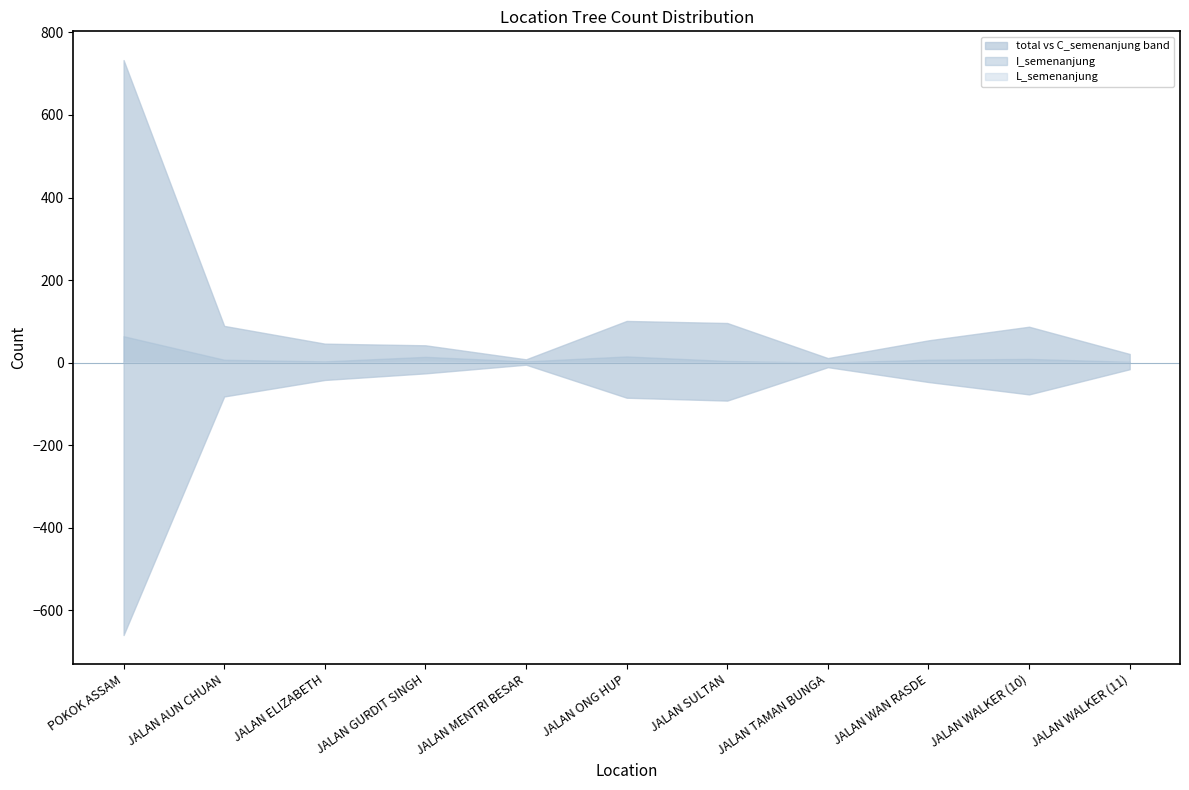

Is the value of C_semenanjung at JALAN AUN CHUAN greater than the value of I_semenanjung at JALAN TAMAN BUNGA?

Yes